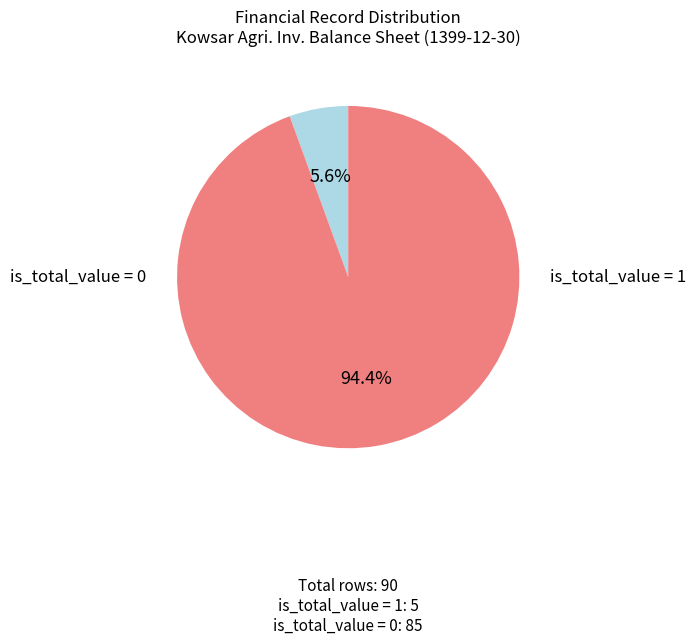

Count the number of slices in the pie.

2